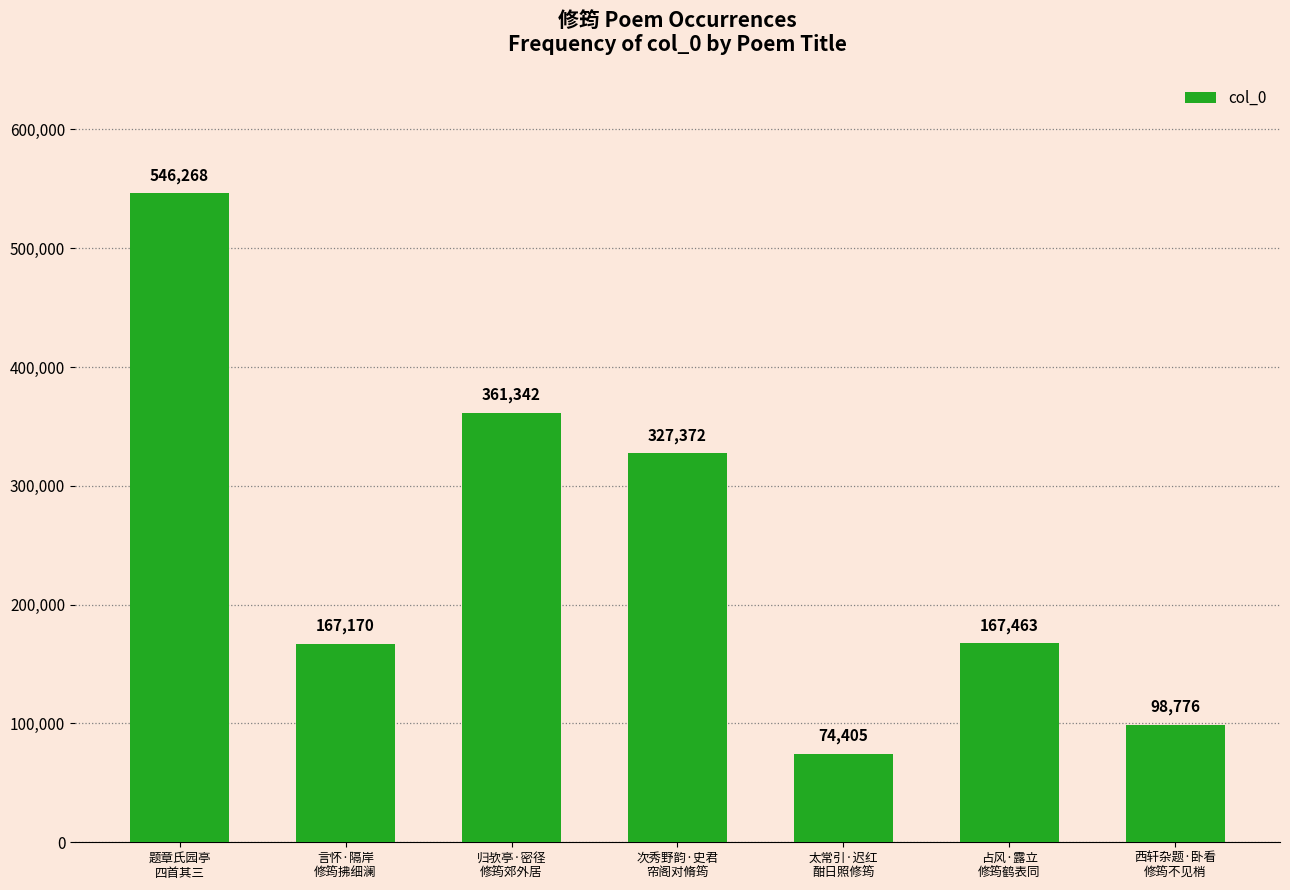

Where does the data first go above 167463?

题章氏园亭
四首其三